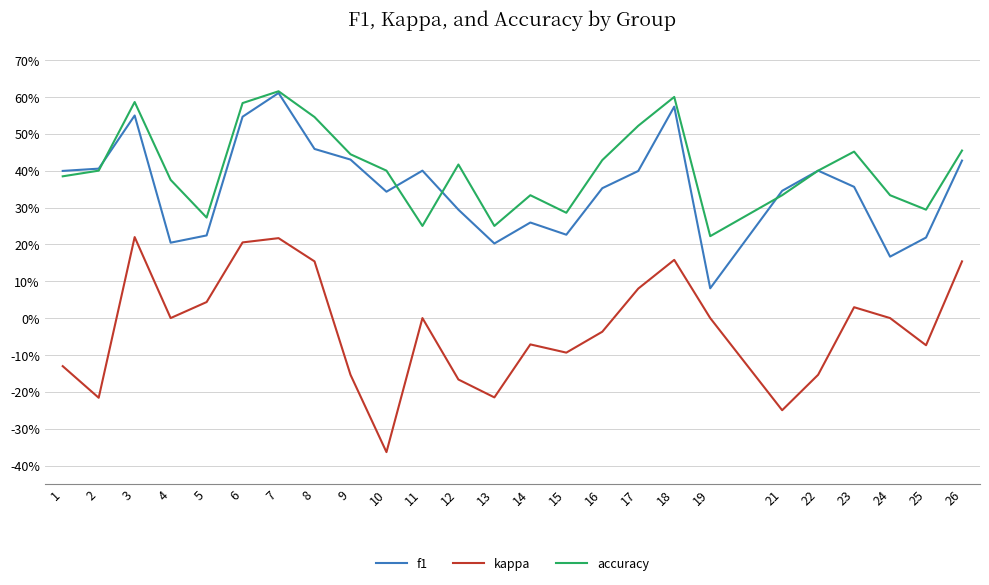

What is the value of the f1 point at the 8th from the left?

0.5